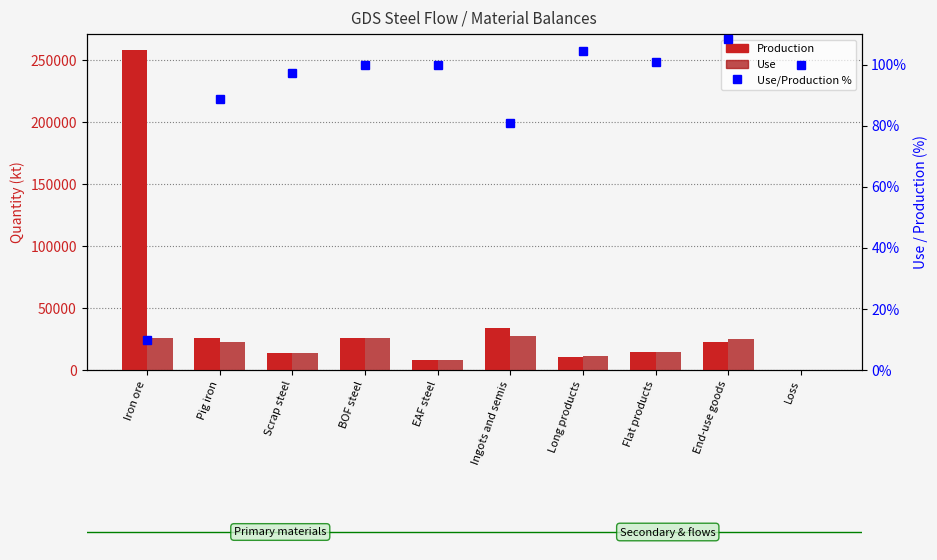

What is the difference between the highest and lowest values at Scrap steel?

13629.9